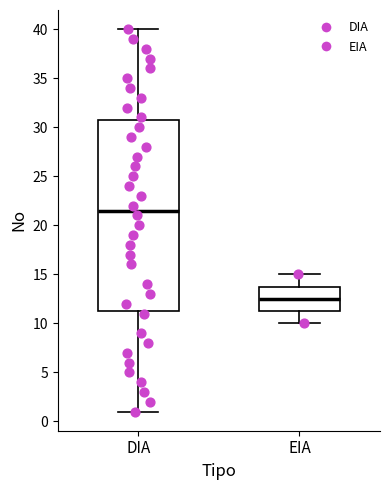

Reading left to right, transcribe this box plot: for each box, give where its median line is, the range the box spans, and where its two whiskers end, as read against the y-axis. The values are not printed on the chart, so give them approximately, as read against the axis.

DIA: median 21.5, box 11.5 to 31.0, whiskers 1.0 to 40.0
EIA: median 12.5, box 11.5 to 14.0, whiskers 10.0 to 15.0